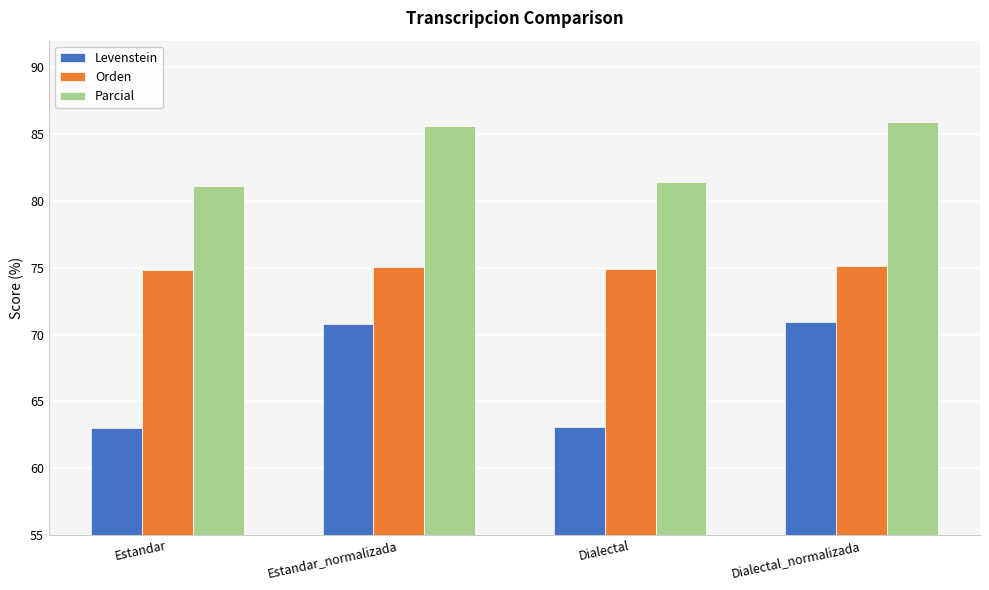

Rank the series by their average value, from lowest to highest.

Levenstein, Orden, Parcial